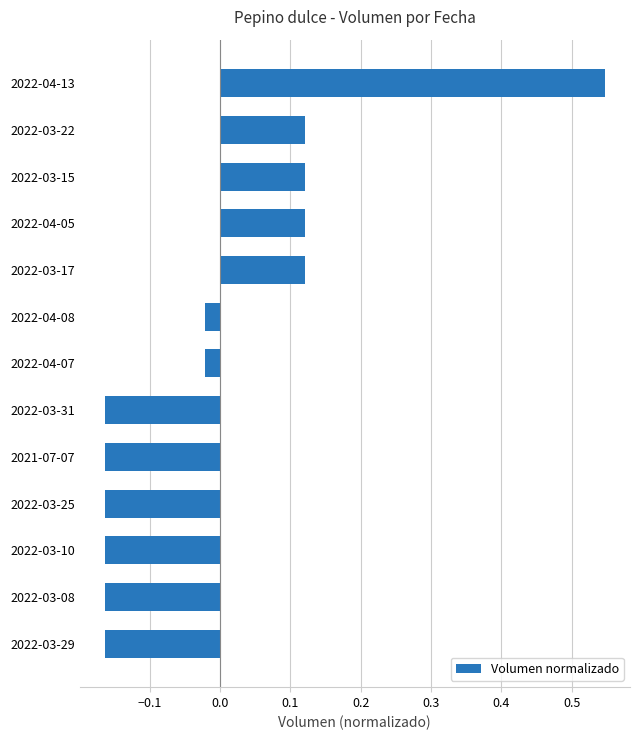

The chart shows a value of 0.2 at 2022-03-17. True or false?

False